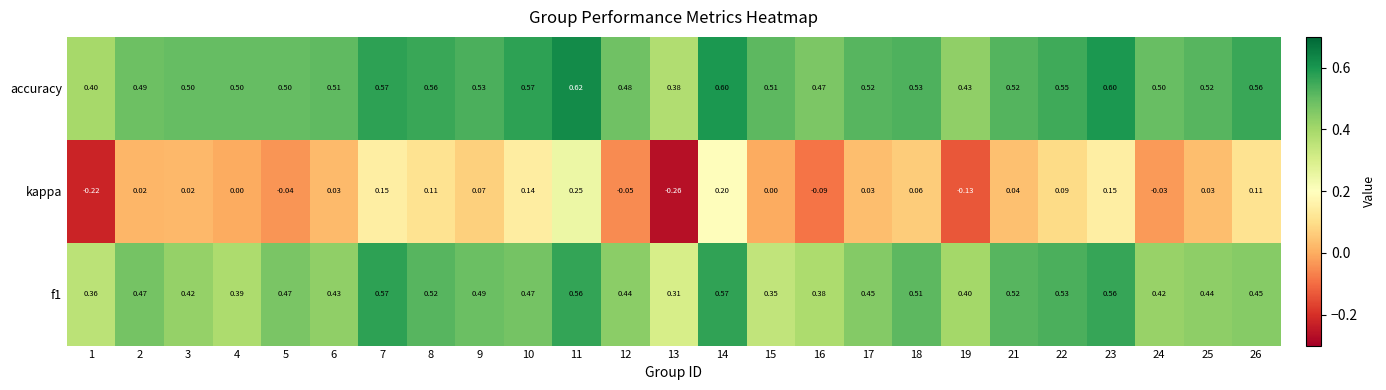

Which series has the largest range (max minus min)?

kappa